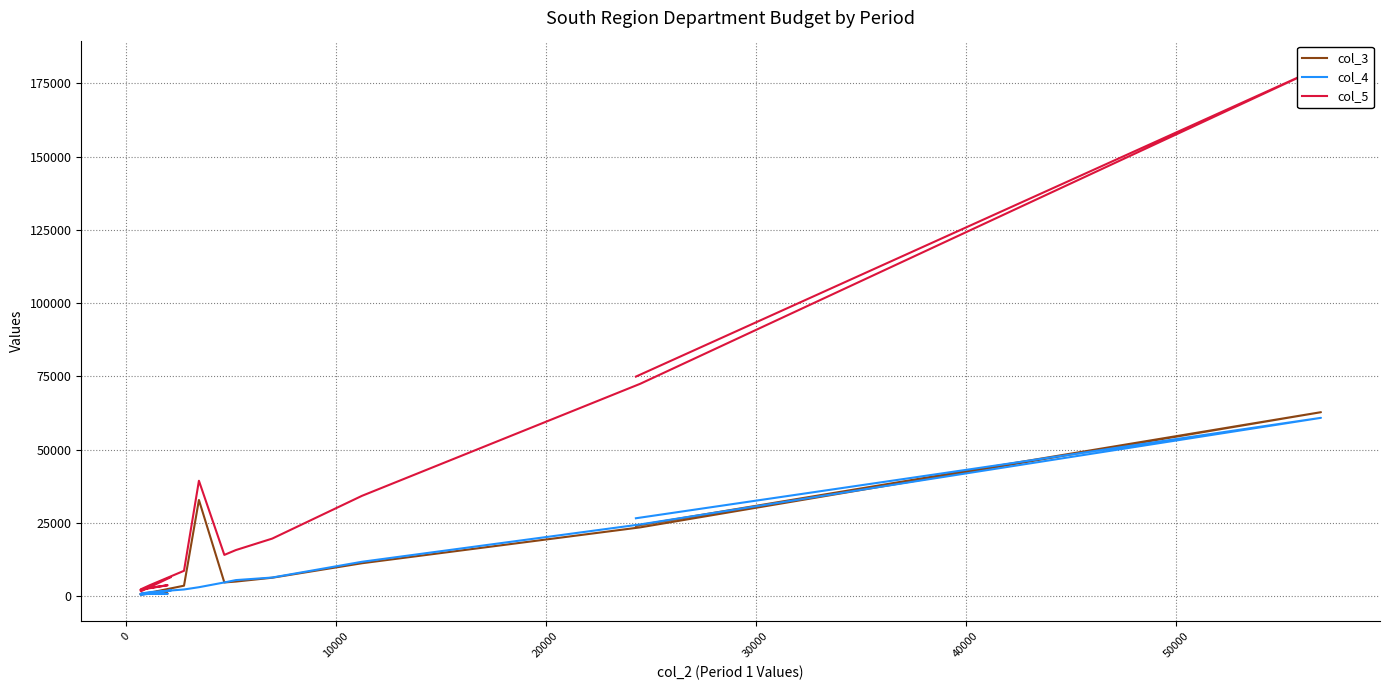

What is the difference between the second highest and minimum values in the col_4 series?

26170